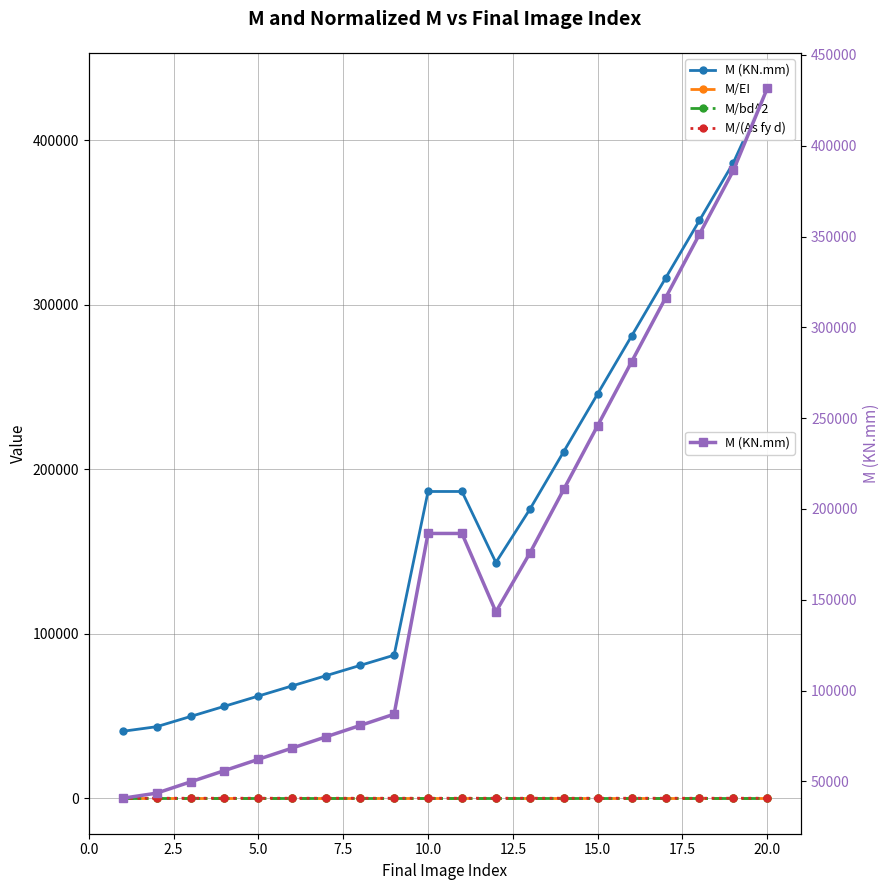

Where is M/(As fy d) nearest to the value 1?

20.0